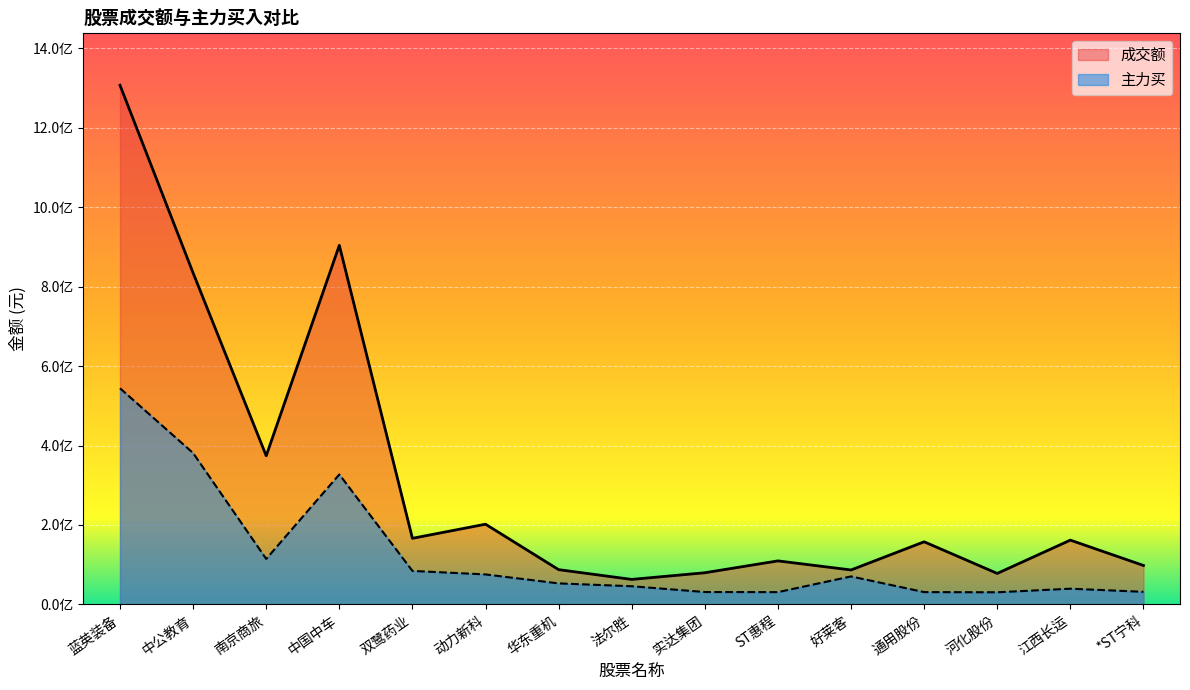

The 成交额 series shows 79700231 at 实达集团. True or false?

True